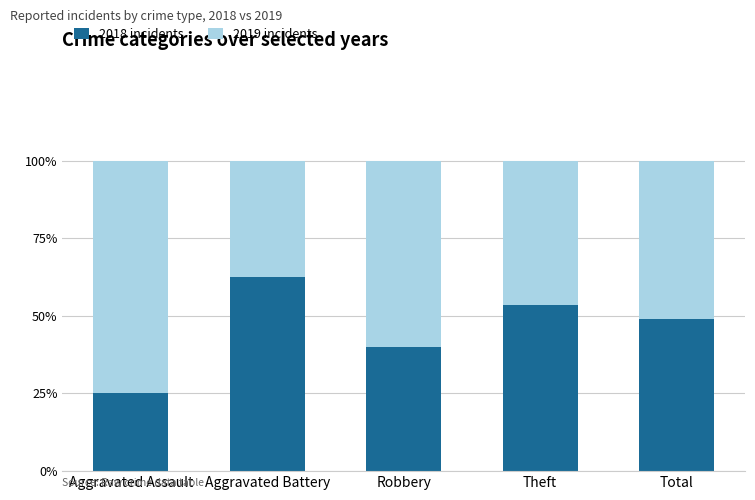

What is the approximate value of 2018 incidents at Total?

49.0